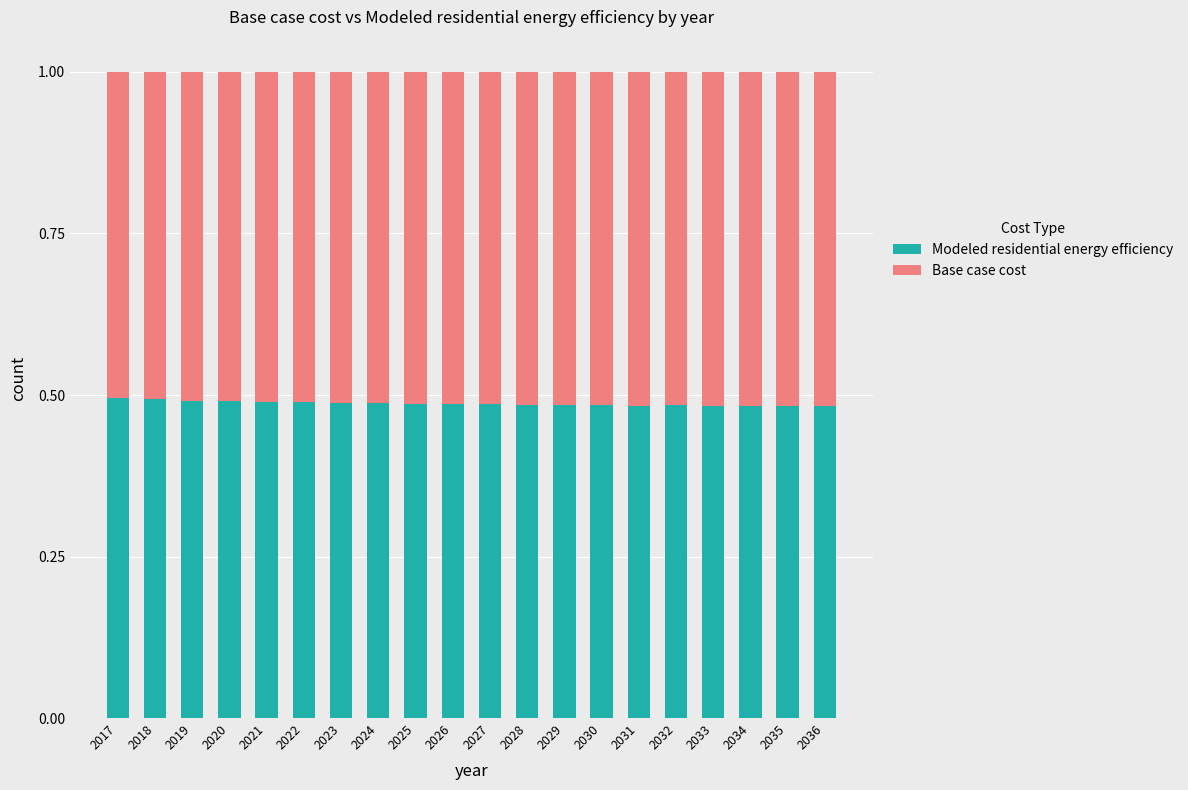

Are the bars grouped side by side (vs. stacked)?

No